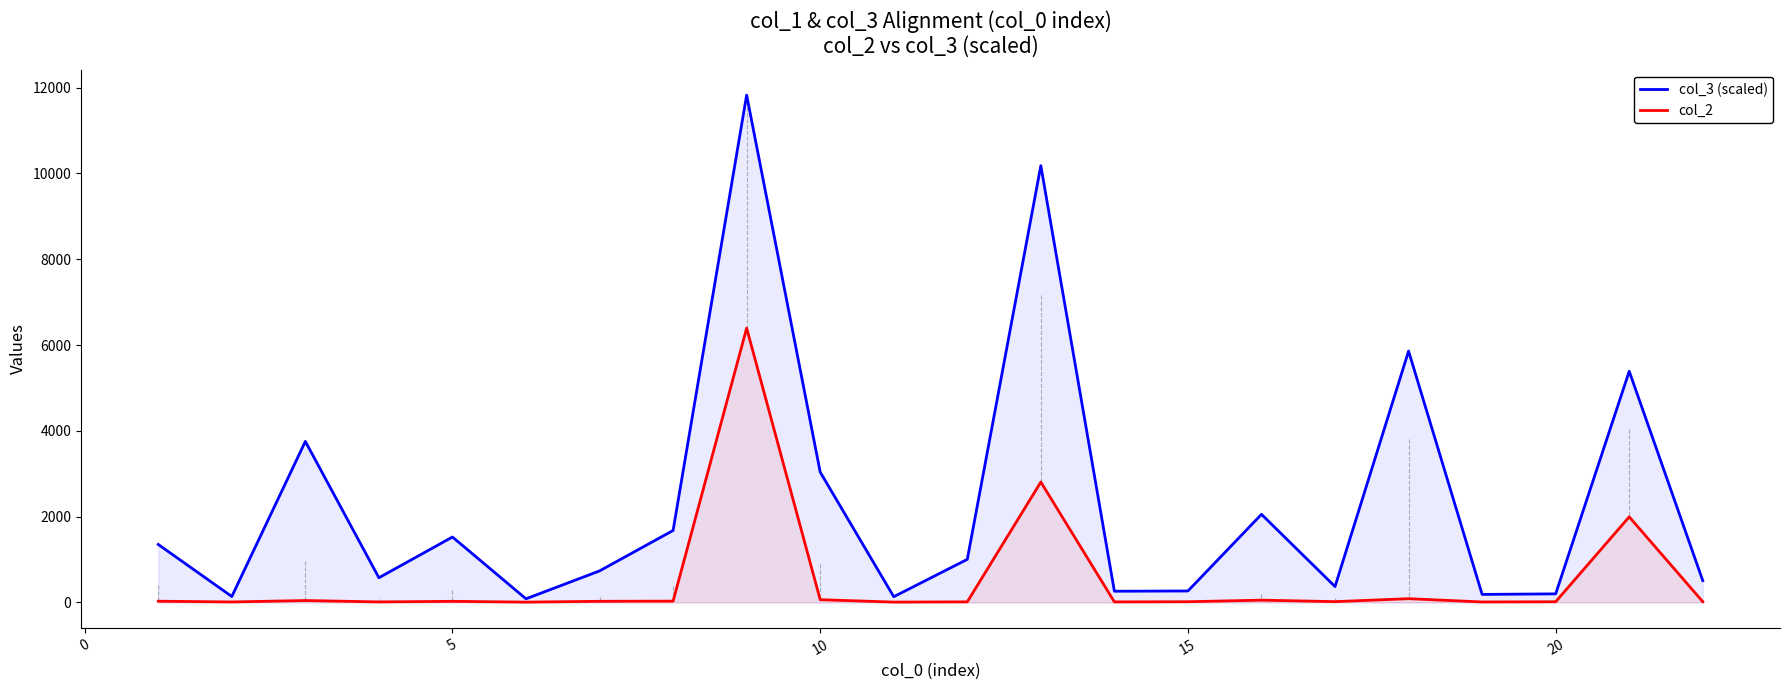

List the series in order of their peak value, lowest first.

col_2, col_3 (scaled)